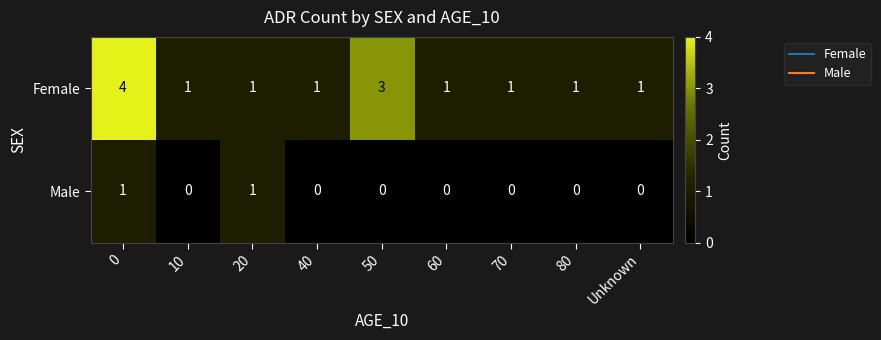

Count the Female values in the range 1 to 2.

7